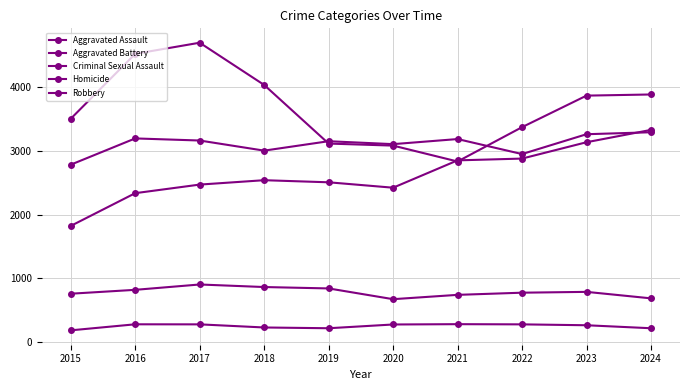

How many lines are shown in the chart?

5